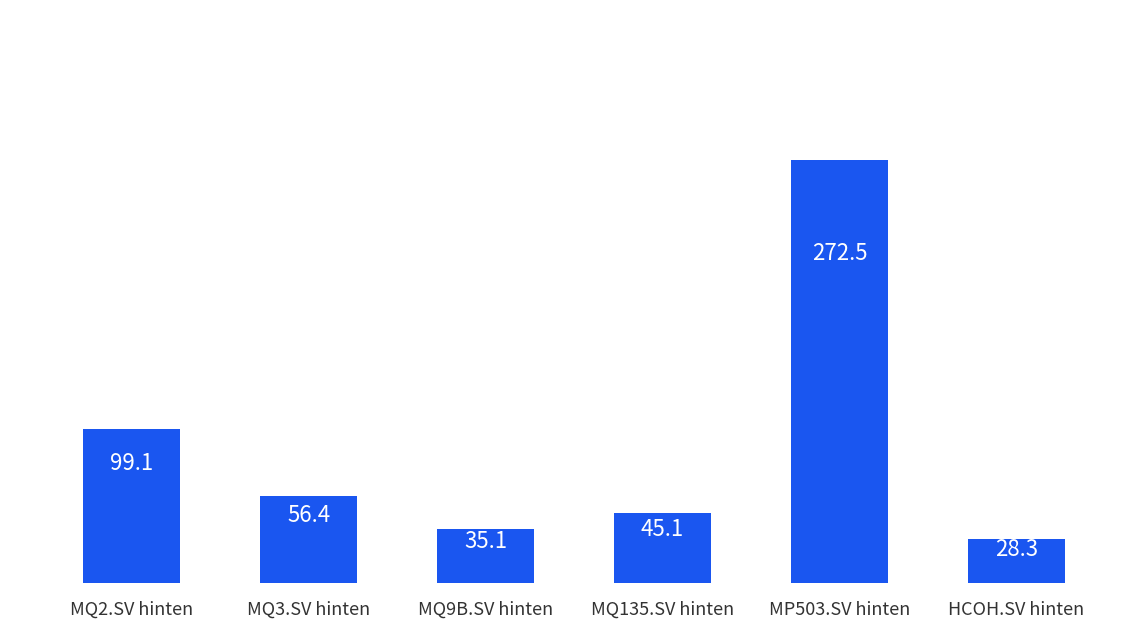

Reading left to right, extract all data points from this chart.

99.1	56.4	35.1	45.1	272.5	28.3